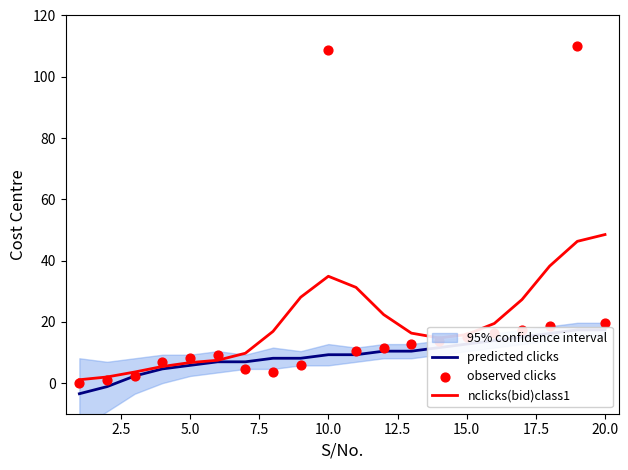

Is it true that nclicks(bid)class1 equals 2.2 at 5.0?

False